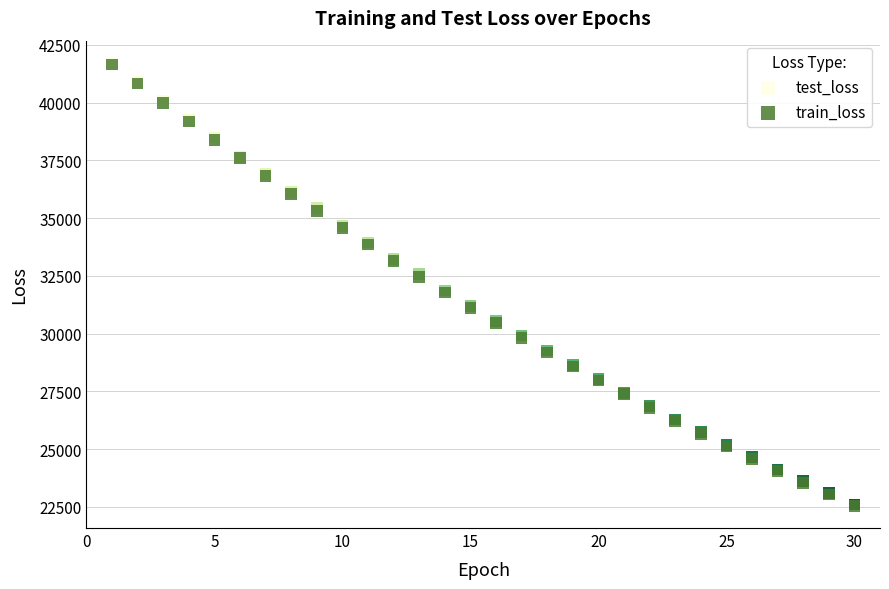

What are all the series names shown in the legend?

test_loss, train_loss